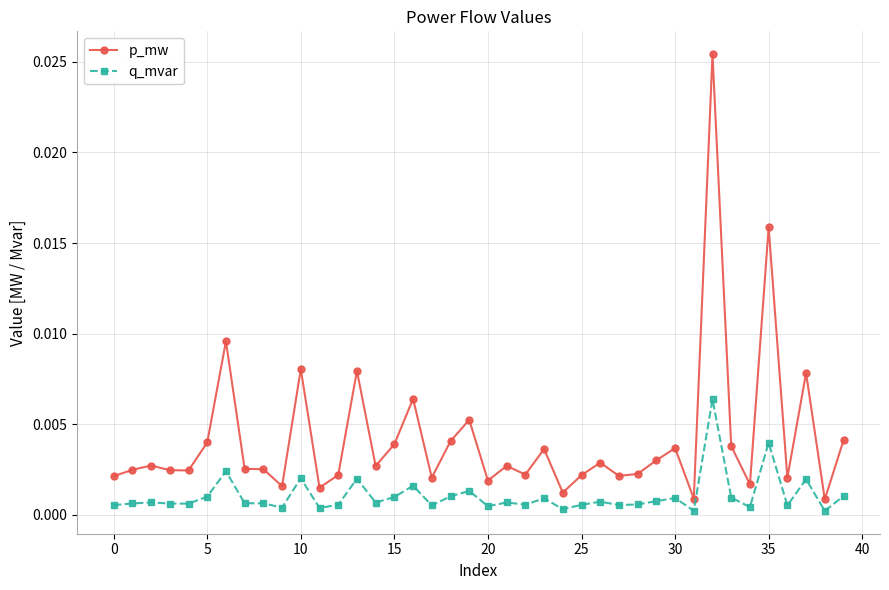

Which series has the largest range (max minus min)?

p_mw